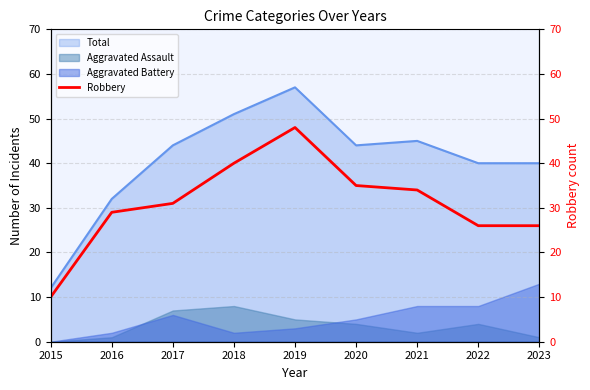

Between 2015 and 2021, which is larger?

2021